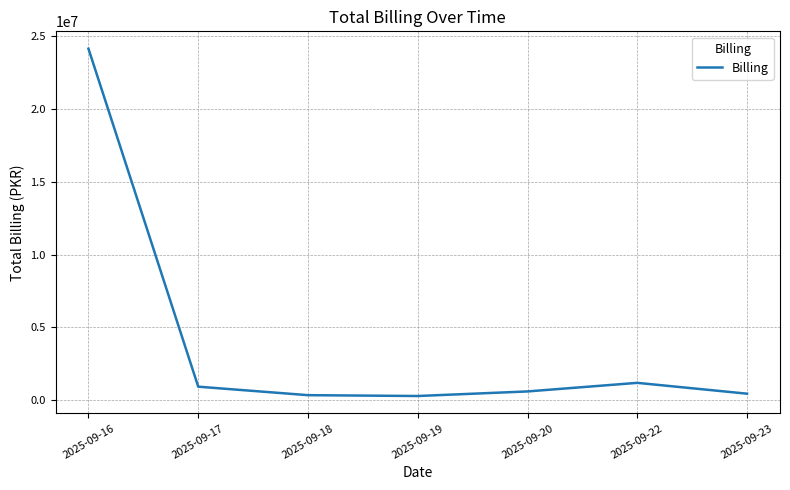

True or false: the data has more than 2 interior local peaks.

False